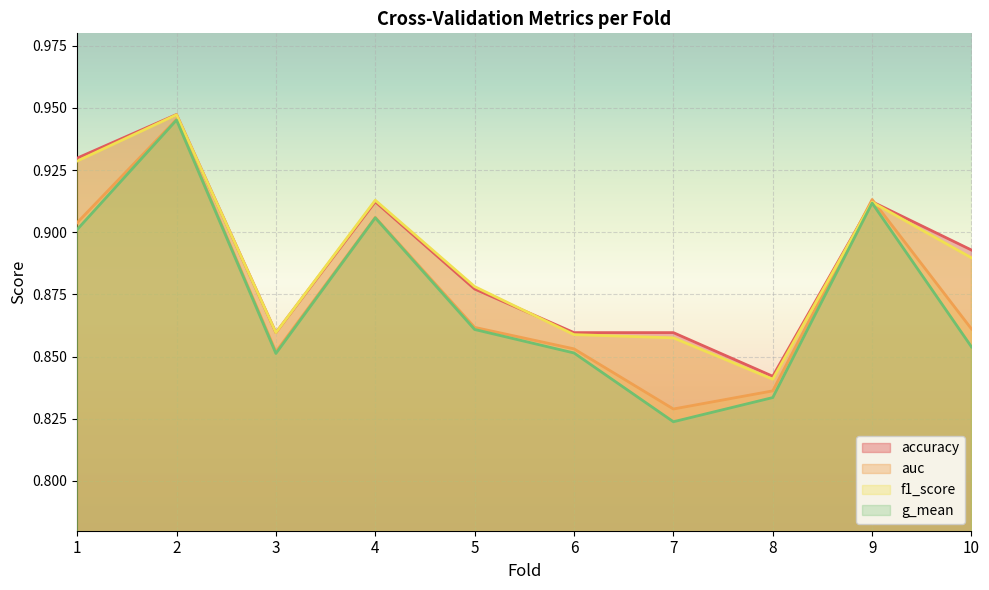

What is the difference between the maximum and minimum values in the g_mean series?

0.1